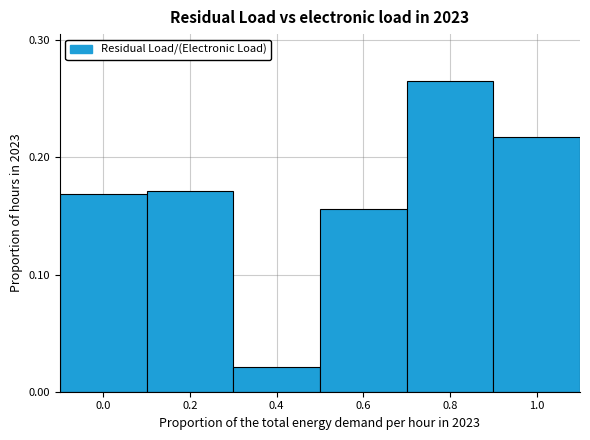

Is it true that the value at 0.8 is 0.4?

False